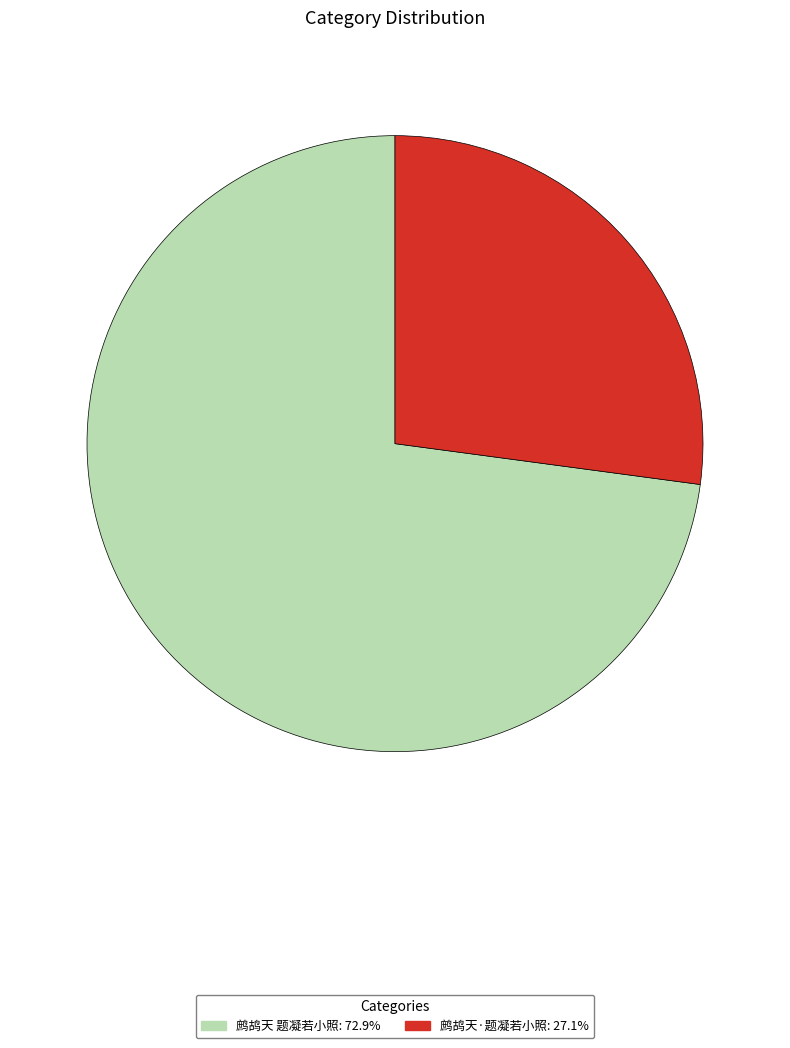

How many slices are in this pie chart?

2